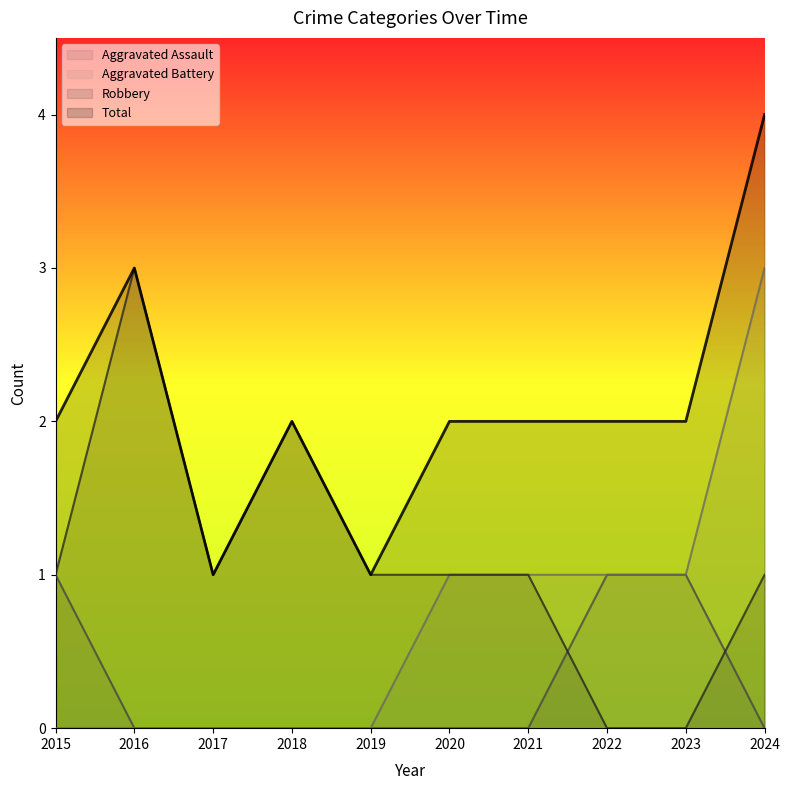

What value does the Aggravated Battery series have at 2022?

1